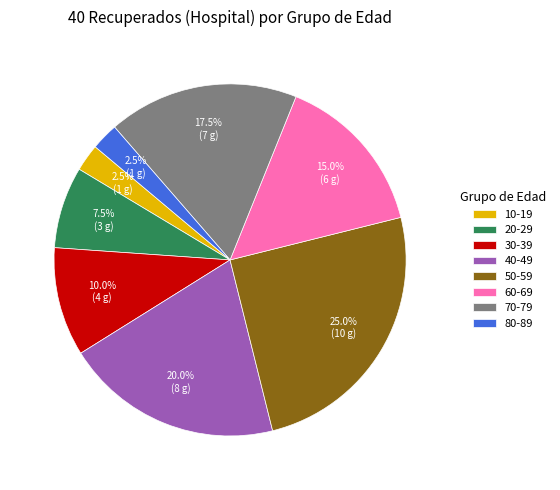

To the nearest percent, what is the average slice percentage?

12%